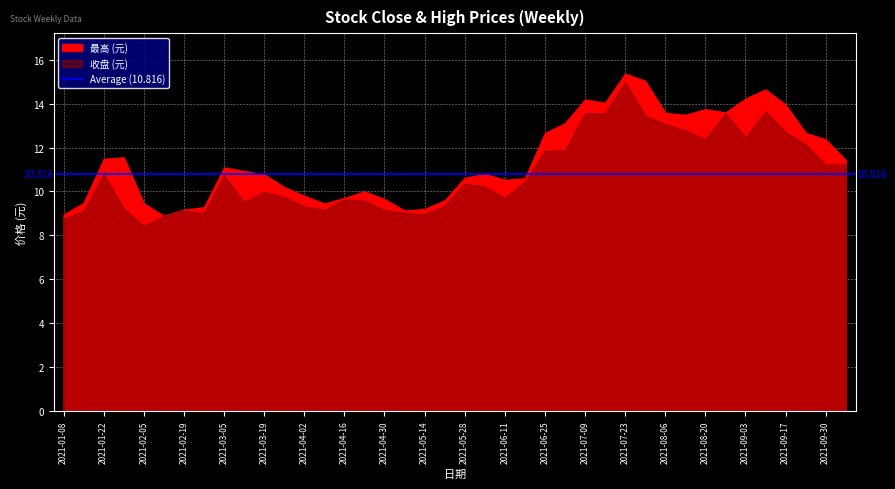

What is the sum of the 收盘 values at 2021-03-26 and 2021-06-11?

19.5